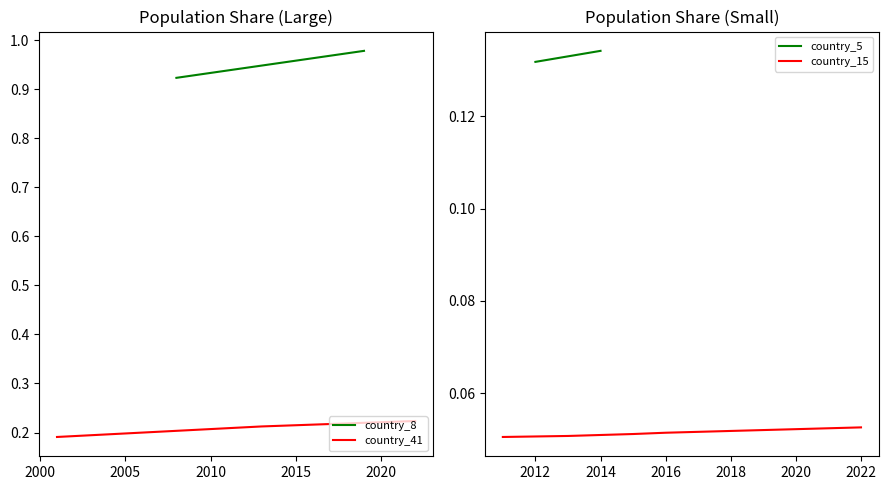

How many country_41 values are between 0 and 1?

3